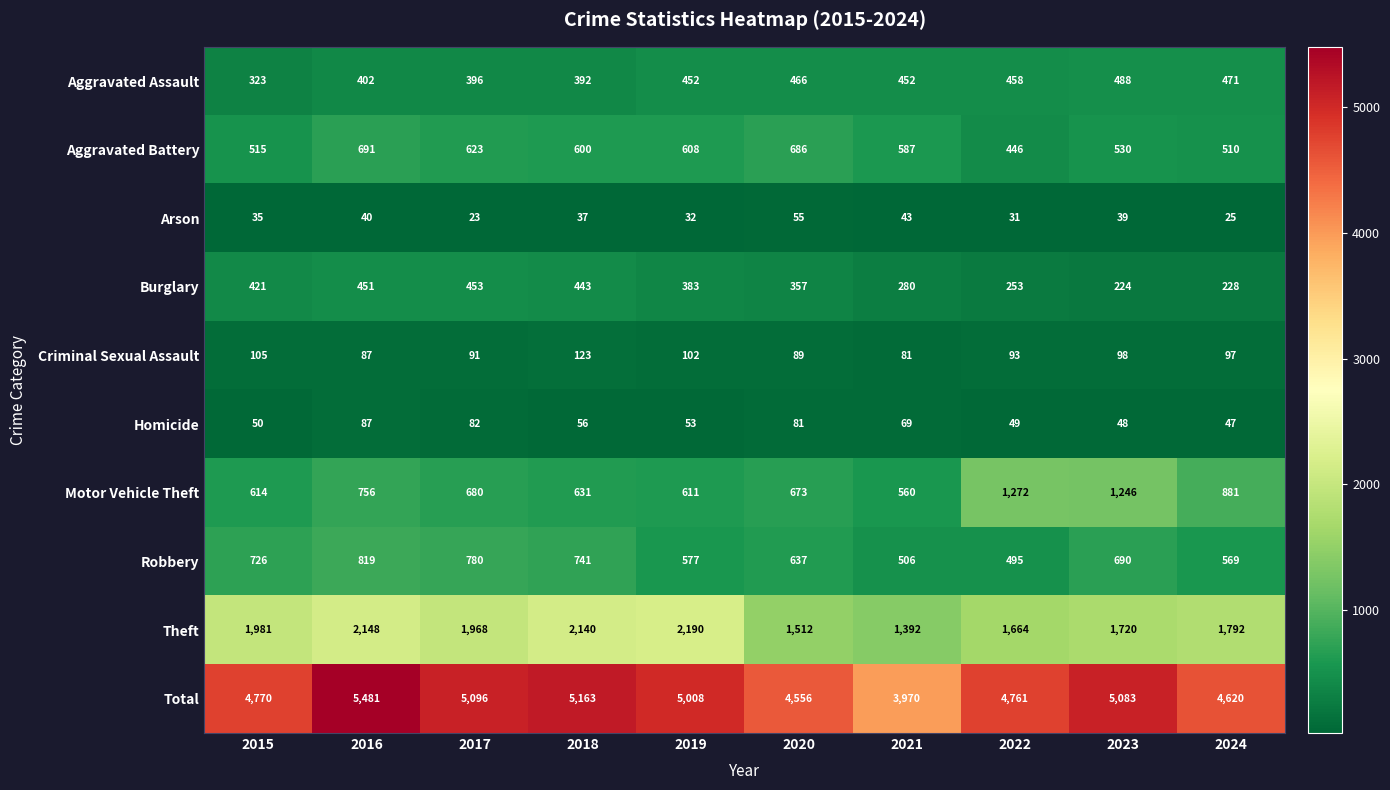

Which series has the widest spread of values?

Total